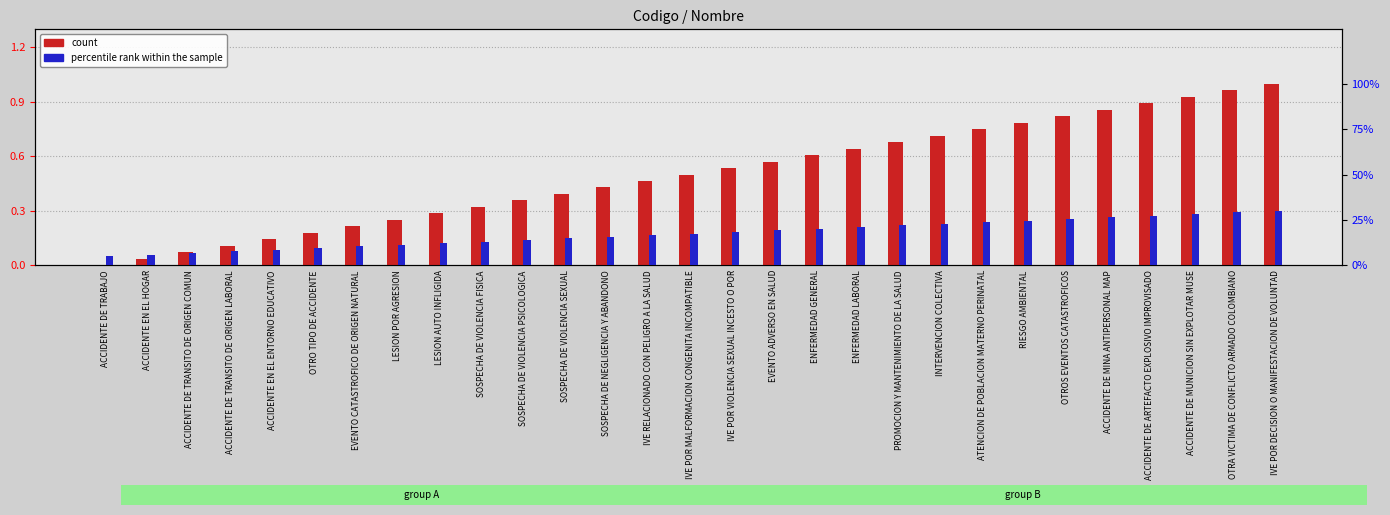

Are the bars horizontal?

No